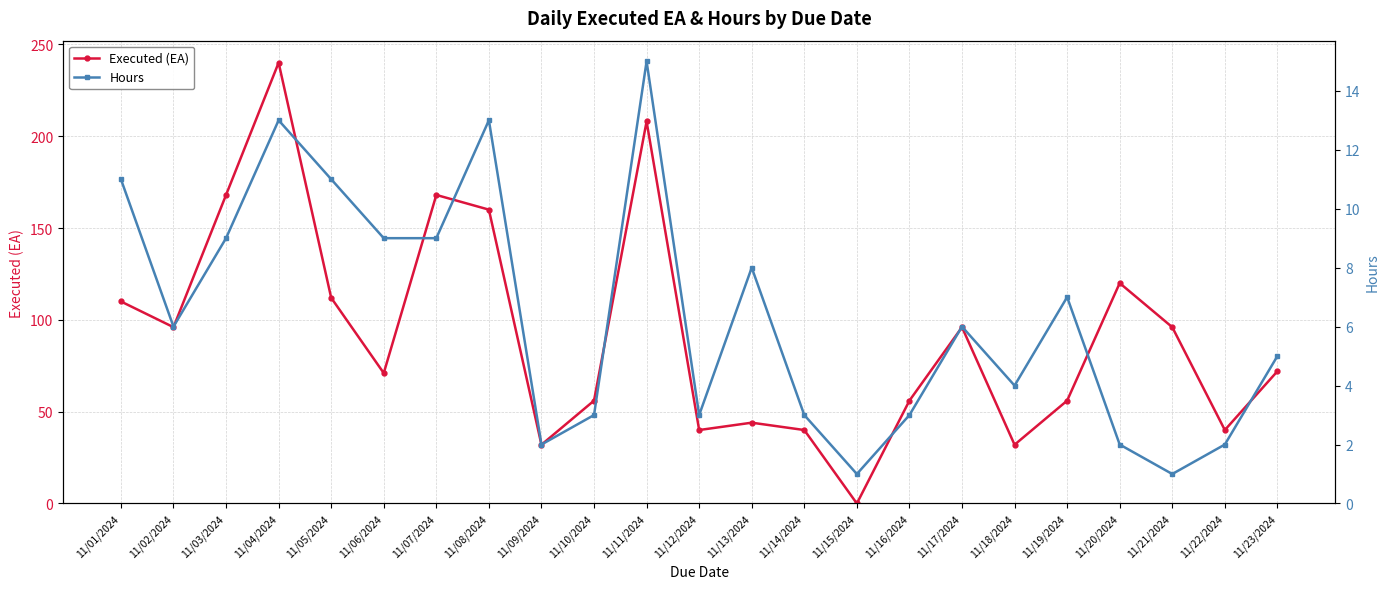

Count the number of categories in the chart.

23